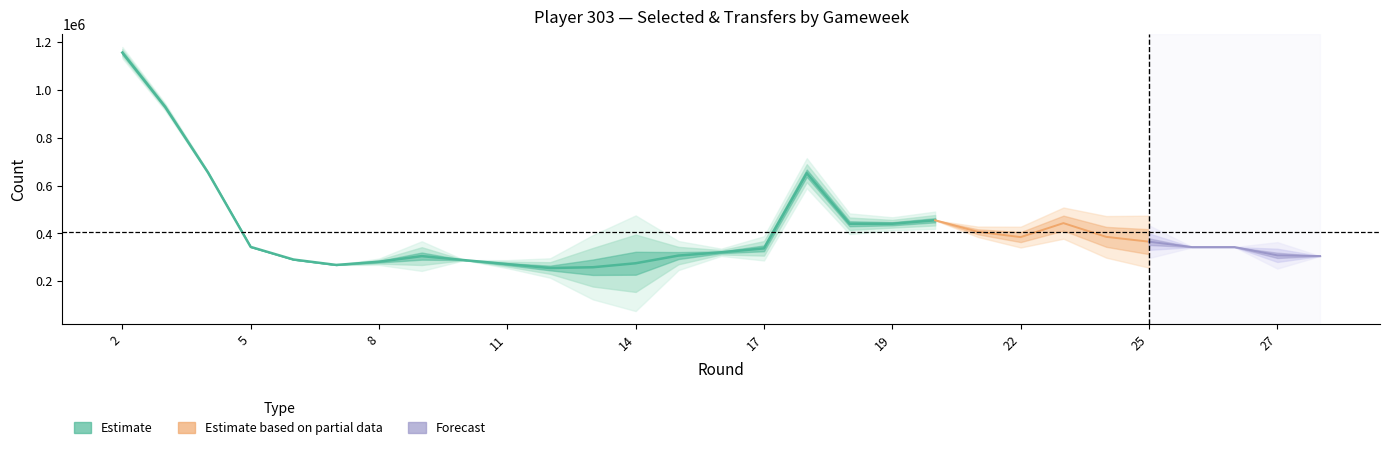

True or false: transfers_out and selected intersect in this chart.

False